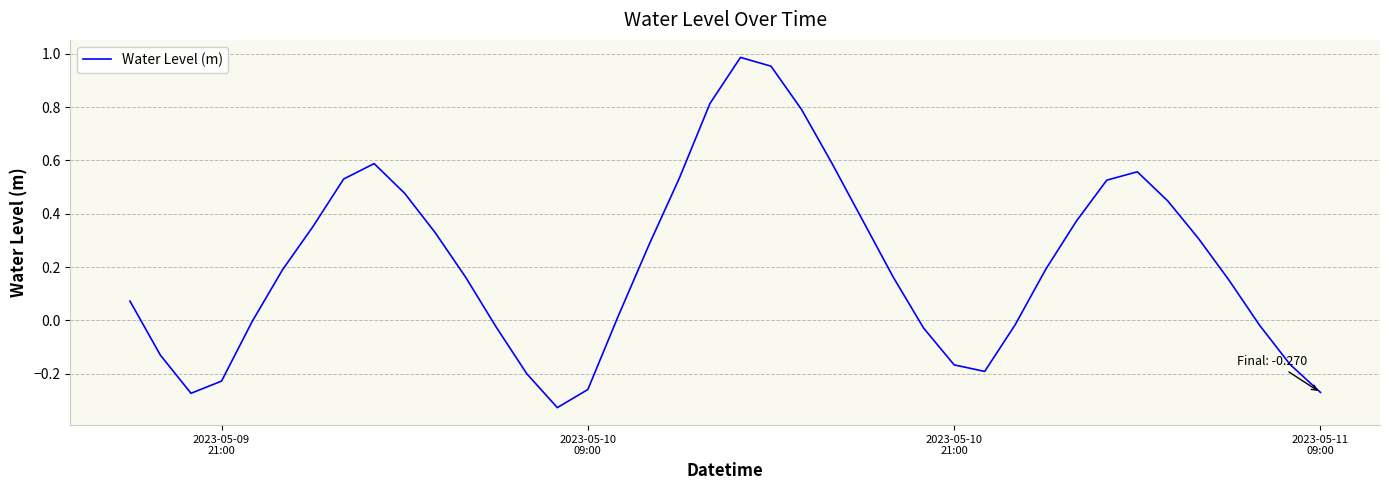

Is this an area chart (filled region under the line)?

No